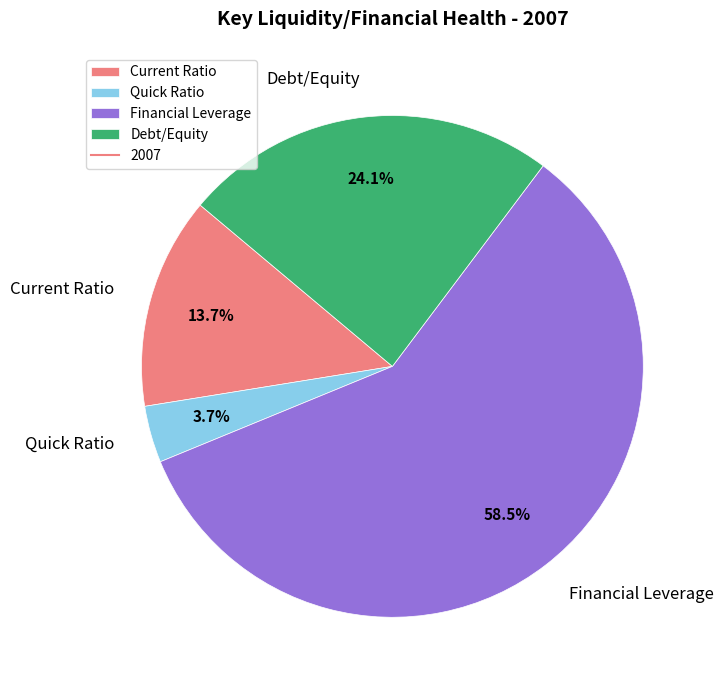

What is the largest slice in the pie chart?

Financial Leverage